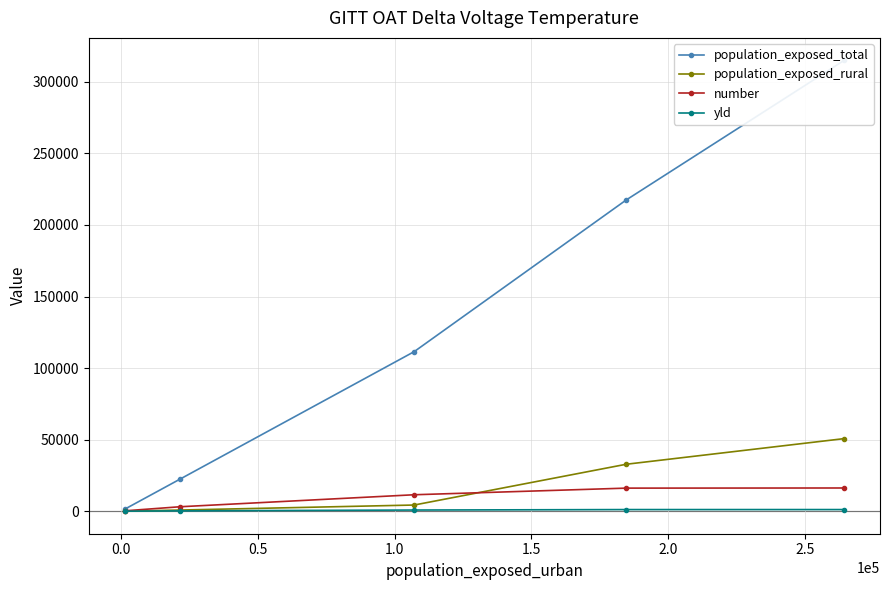

What is the sum of all number values?

47154.2